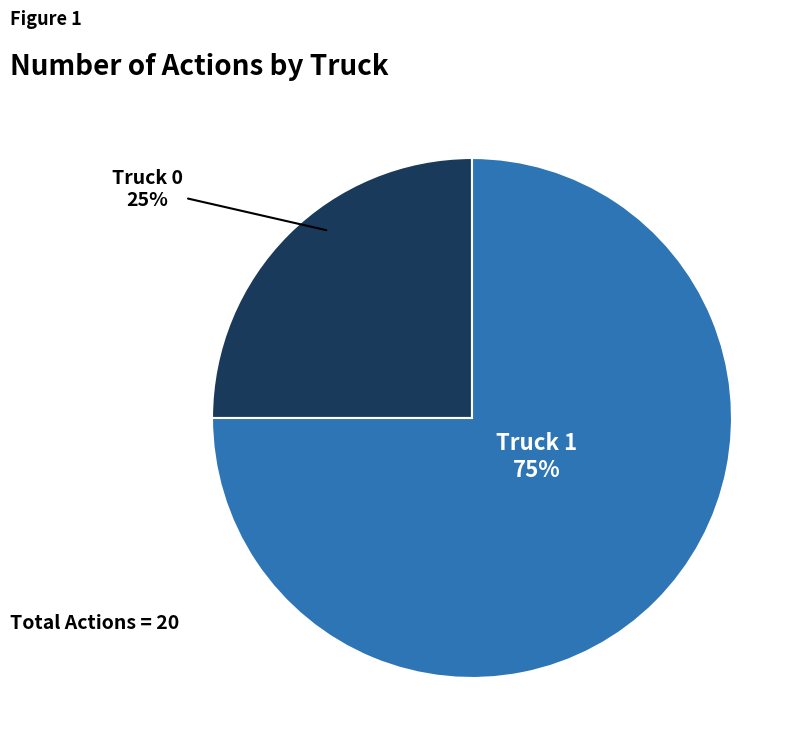

To the nearest percent, what is the average slice percentage?

50%